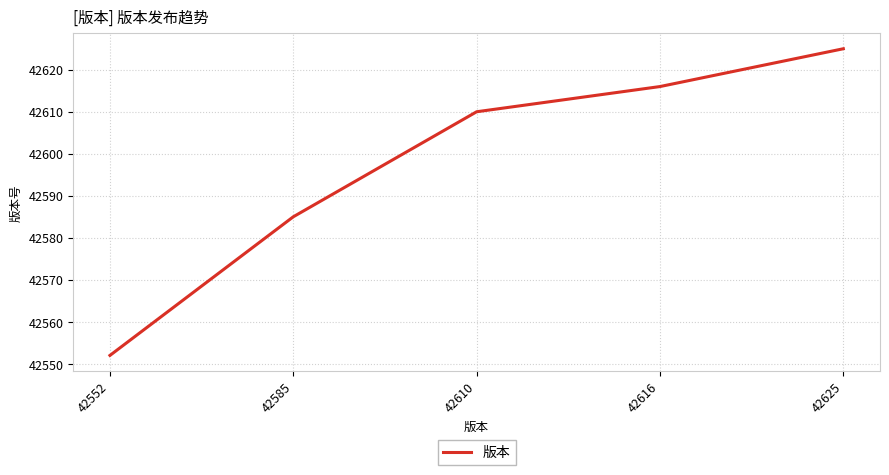

What is the greatest value displayed?

42625